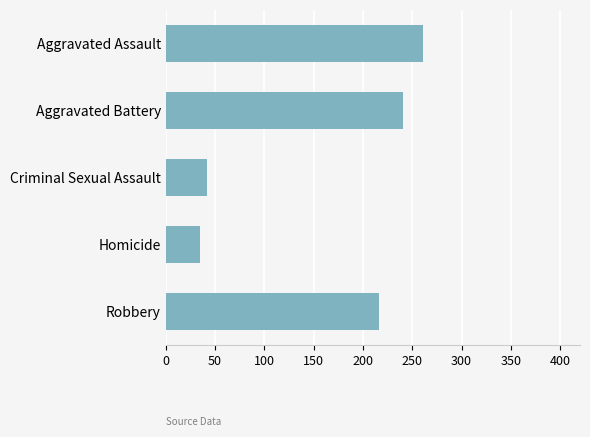

True or false: the data shows 35 at Homicide.

True